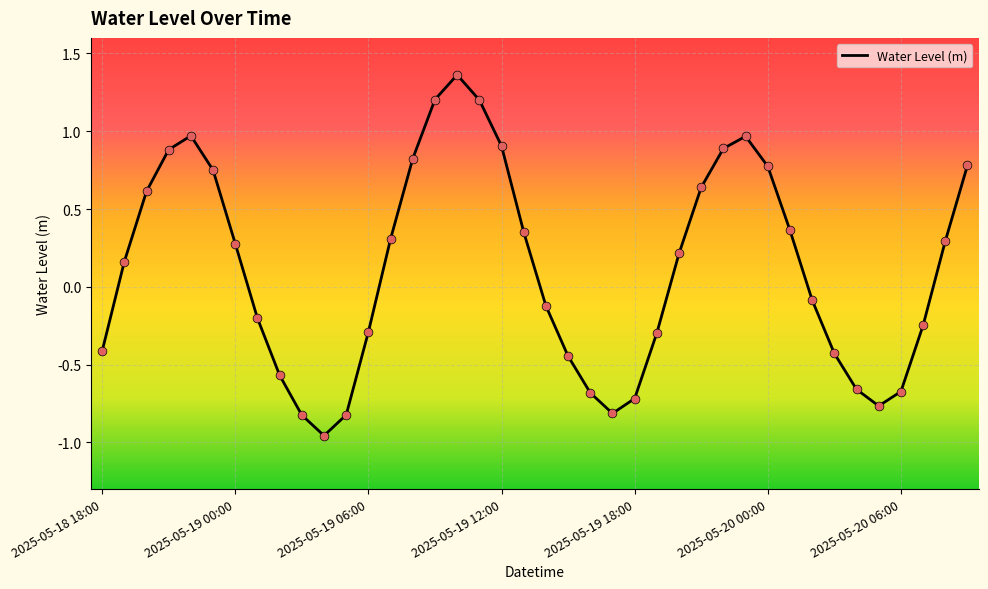

What is the difference between the maximum and minimum values?

2.3